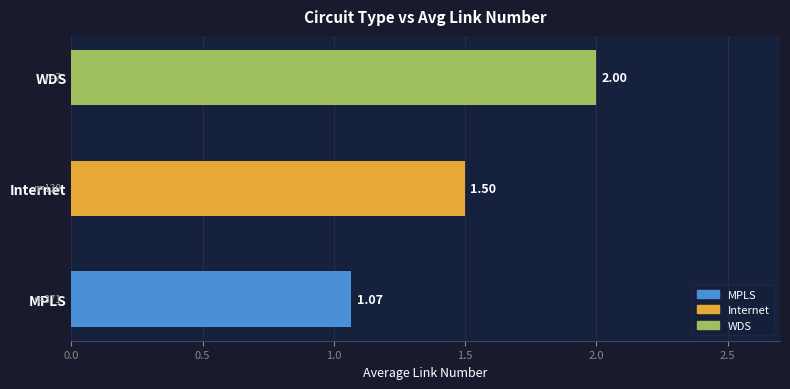

What is the difference between the values at Internet and WDS?

0.5